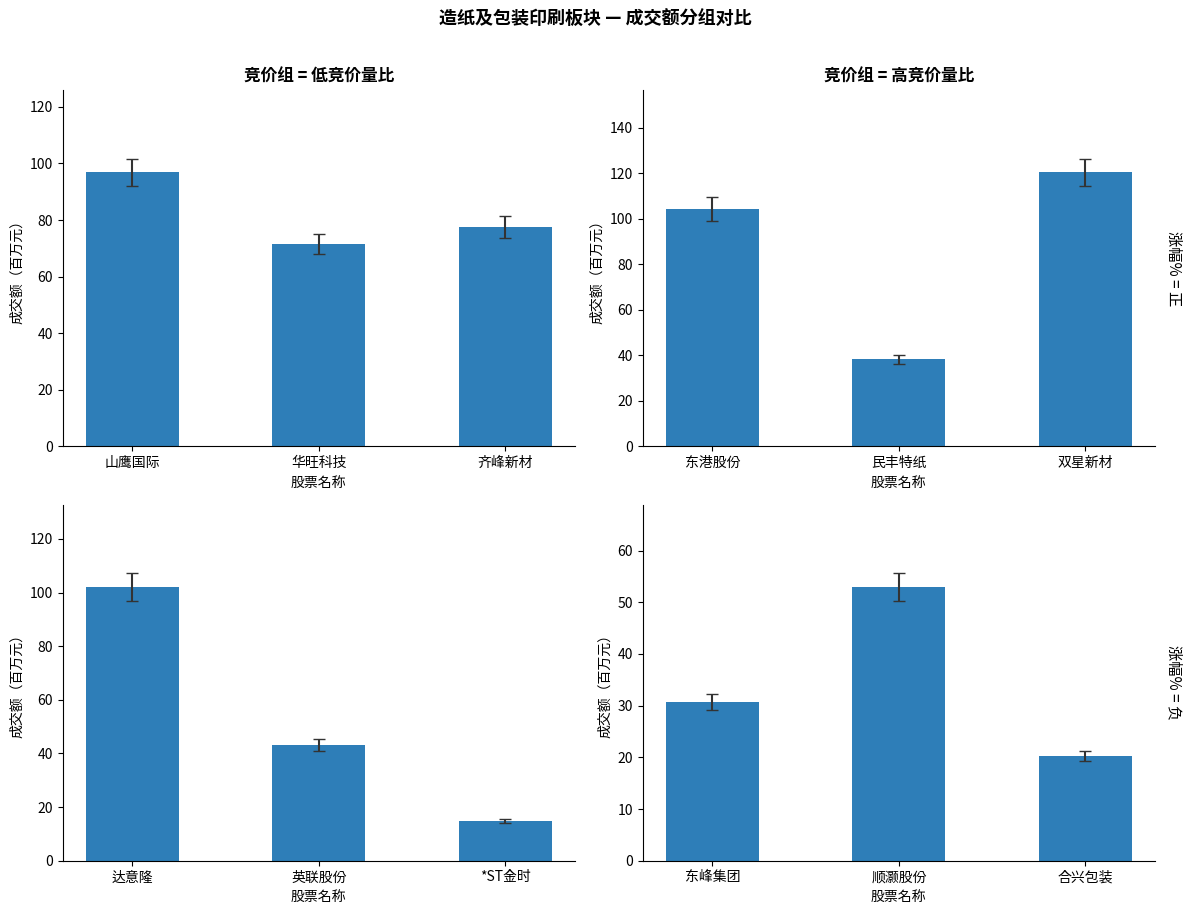

True or false: 成交额 has a value of 83.4 at 顺灏股份.

False